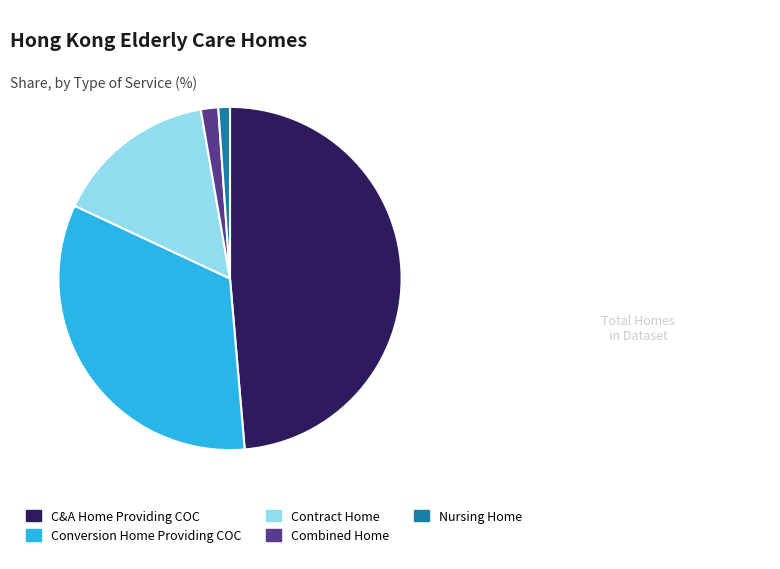

Count the number of slices in the pie.

5